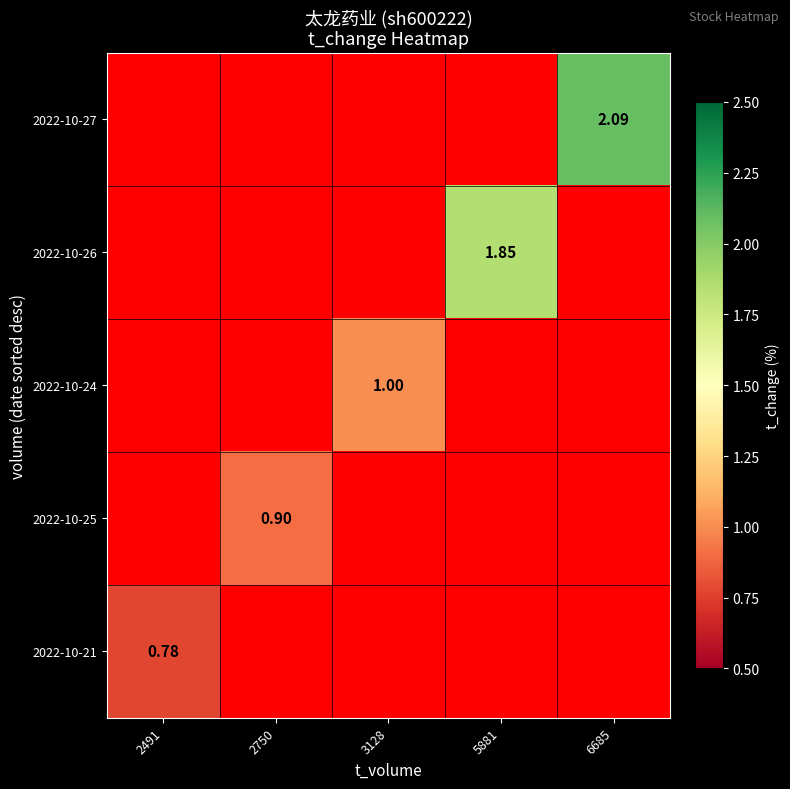

Rank the series at 6685 from lowest to highest value.

2022-10-27, 2022-10-26, 2022-10-24, 2022-10-25, 2022-10-21